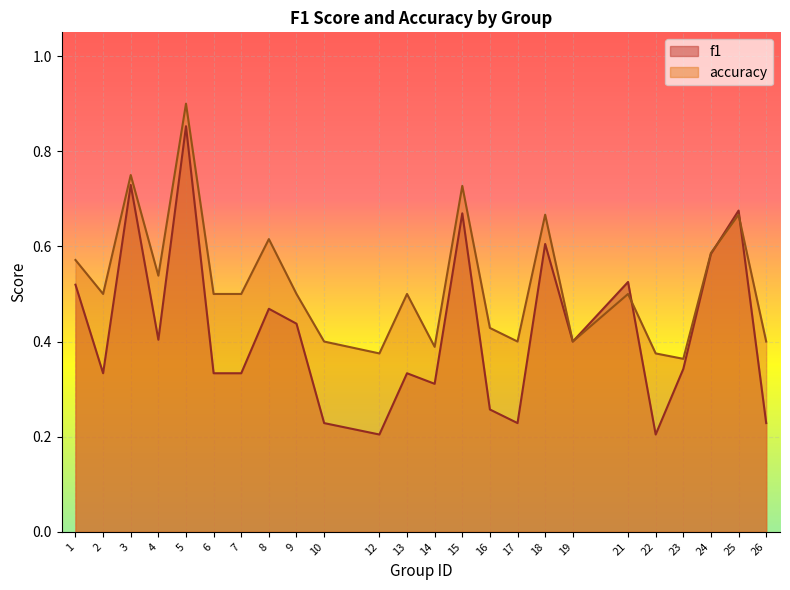

What is the sum of the accuracy values at 21 and 24?

1.1